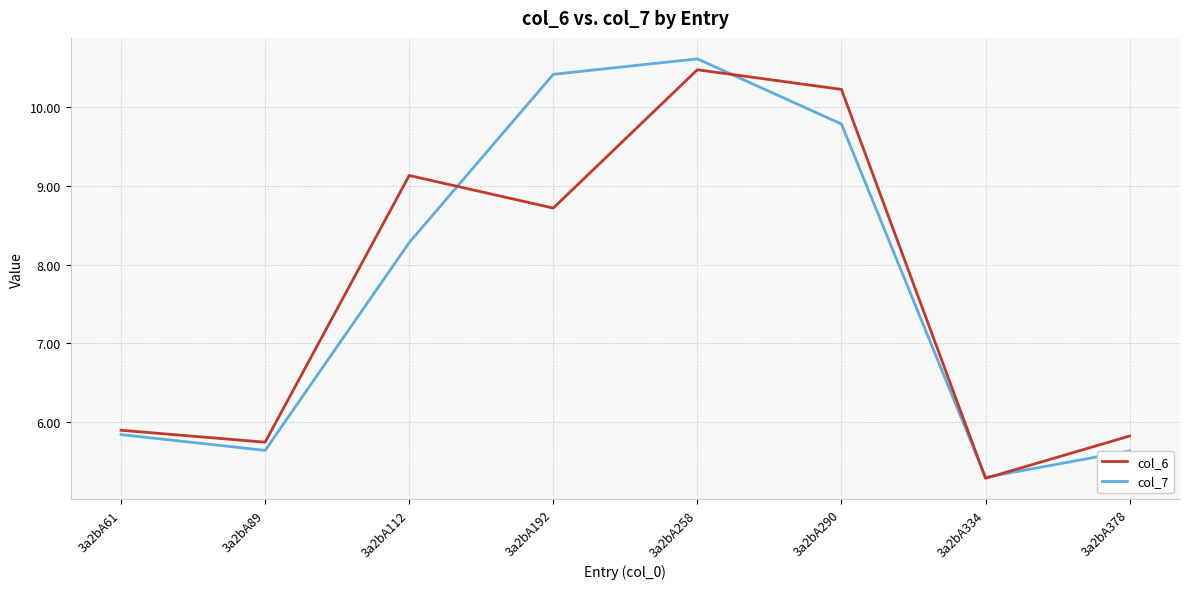

How many values in the col_7 series are below 8?

4